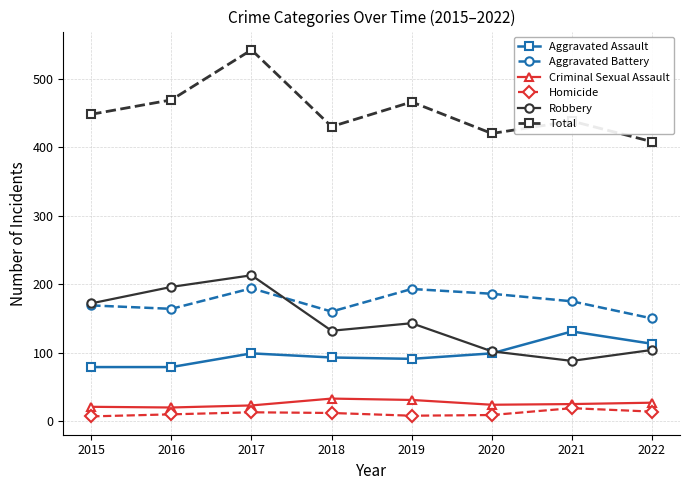

At which category is the sum across all series the highest?

2017